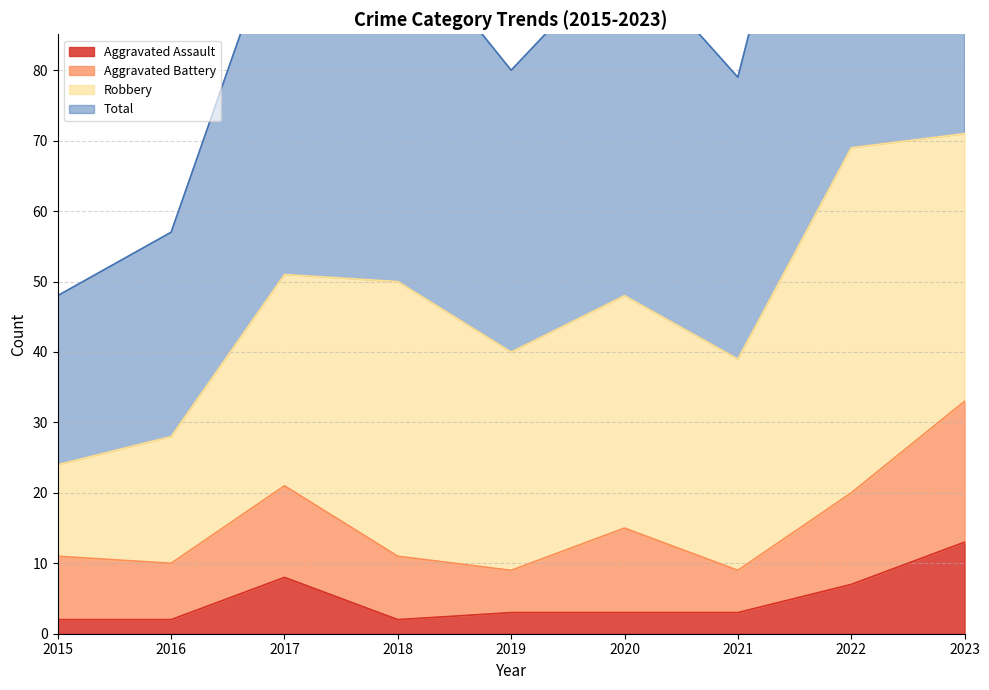

The Aggravated Assault series shows 3 at 2021. True or false?

True